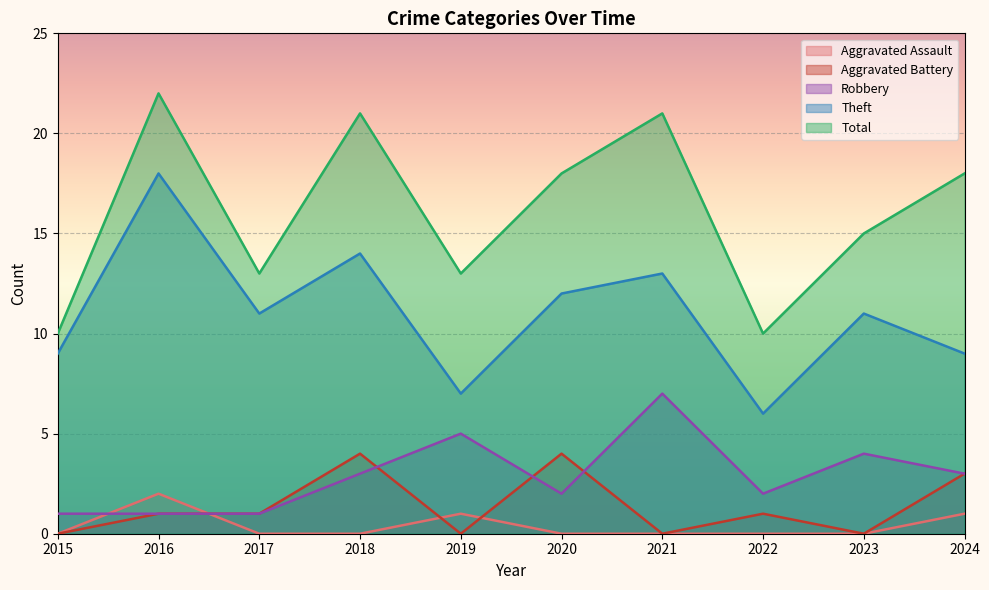

True or false: Total and Aggravated Assault intersect in this chart.

False